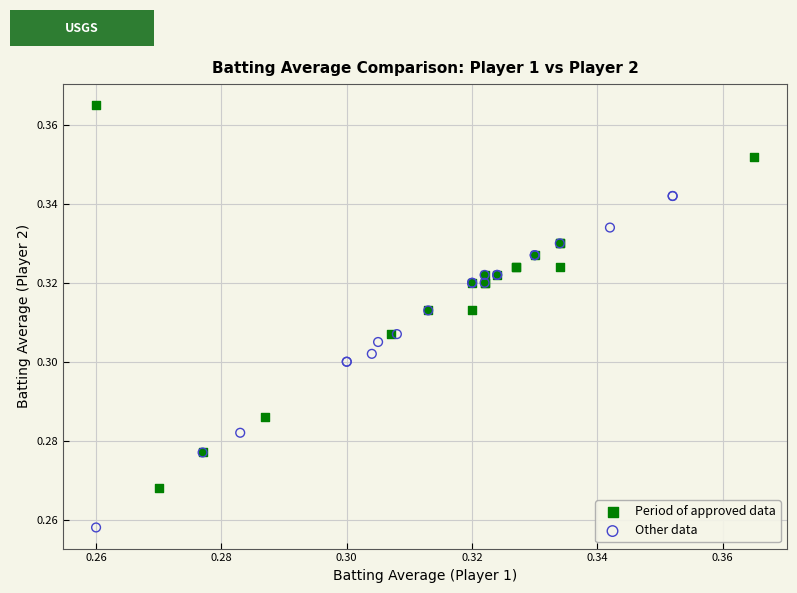

Which series contains the lowest Y value?

Other data